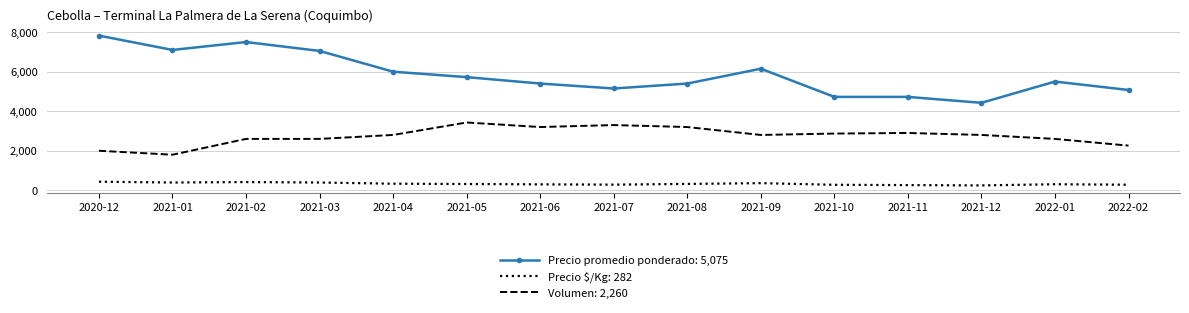

True or false: Precio promedio ponderado: 5,075 and Precio $/Kg: 282 cross at least once.

False